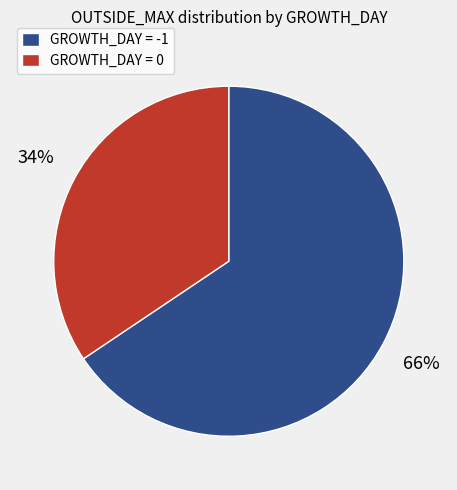

Combined, do GROWTH_DAY = 0 and GROWTH_DAY = -1 account for over 50%?

Yes